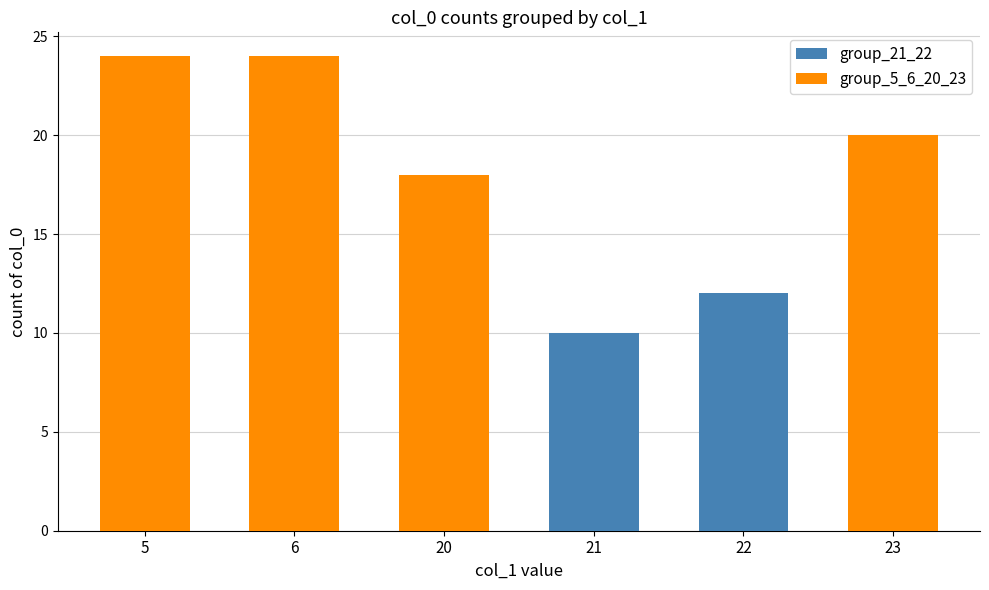

Are the bars grouped side by side (vs. stacked)?

No